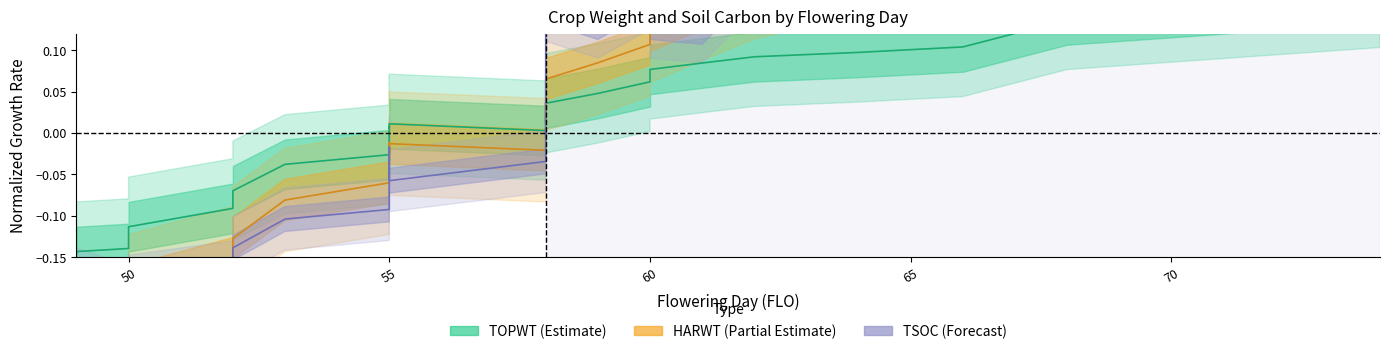

Does the chart have visible grid lines?

No